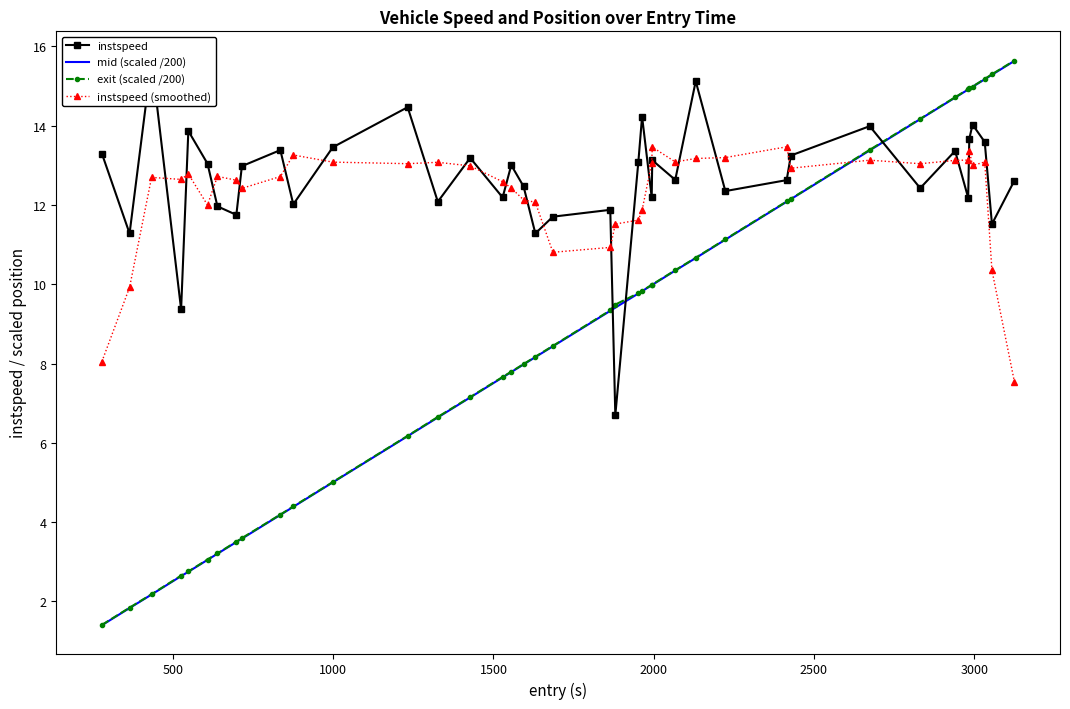

What is the value of the mid (scaled /200) point at the 4th from the left?

2.6